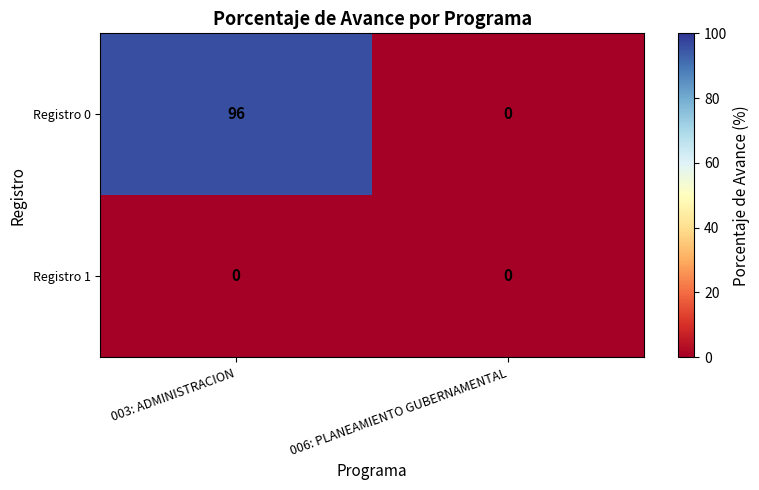

The value of Registro 0 at 003: ADMINISTRACION is 135. True or false?

False